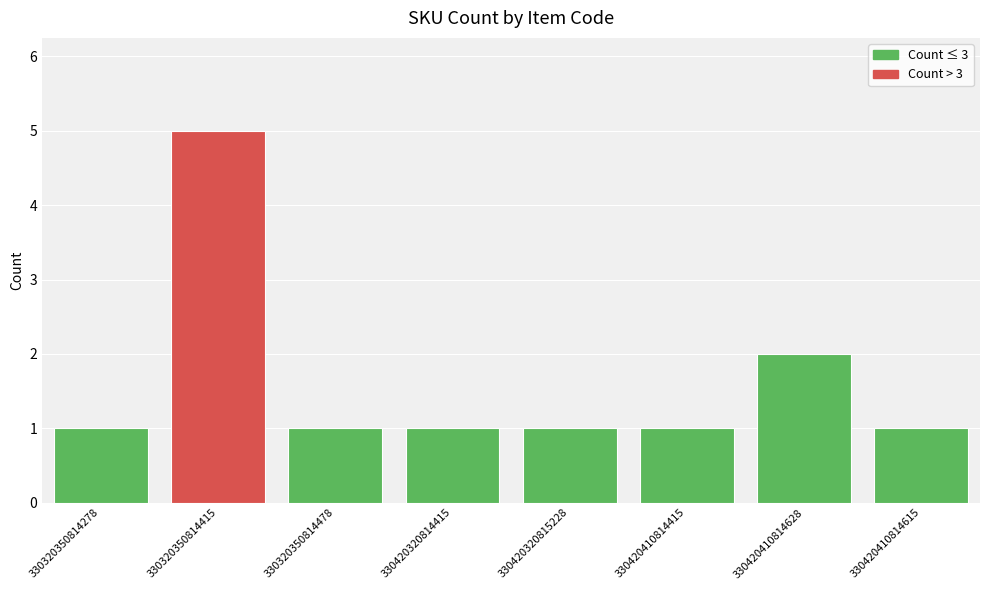

What is the sum of the values at 330420410814615 and 330420320815228?

2